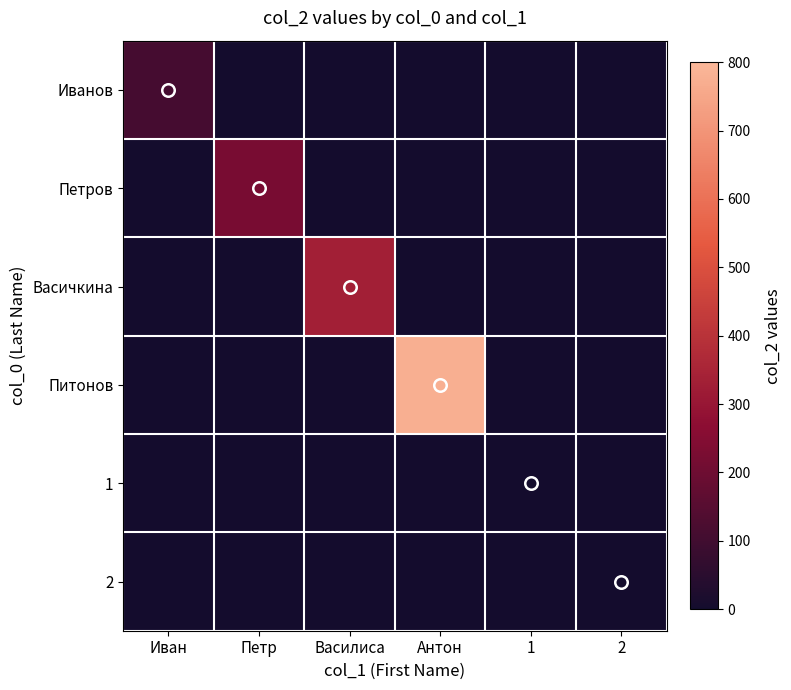

Reading left to right, list all the values displayed in this chart.

Иванов: Иван=111	Петр=0	Василиса=0	Антон=0	1=0	2=0
Петров: Иван=0	Петр=222	Василиса=0	Антон=0	1=0	2=0
Васичкина: Иван=0	Петр=0	Василиса=333	Антон=0	1=0	2=0
Питонов: Иван=0	Петр=0	Василиса=0	Антон=777	1=0	2=0
1: Иван=0	Петр=0	Василиса=0	Антон=0	1=1	2=0
2: Иван=0	Петр=0	Василиса=0	Антон=0	1=0	2=2